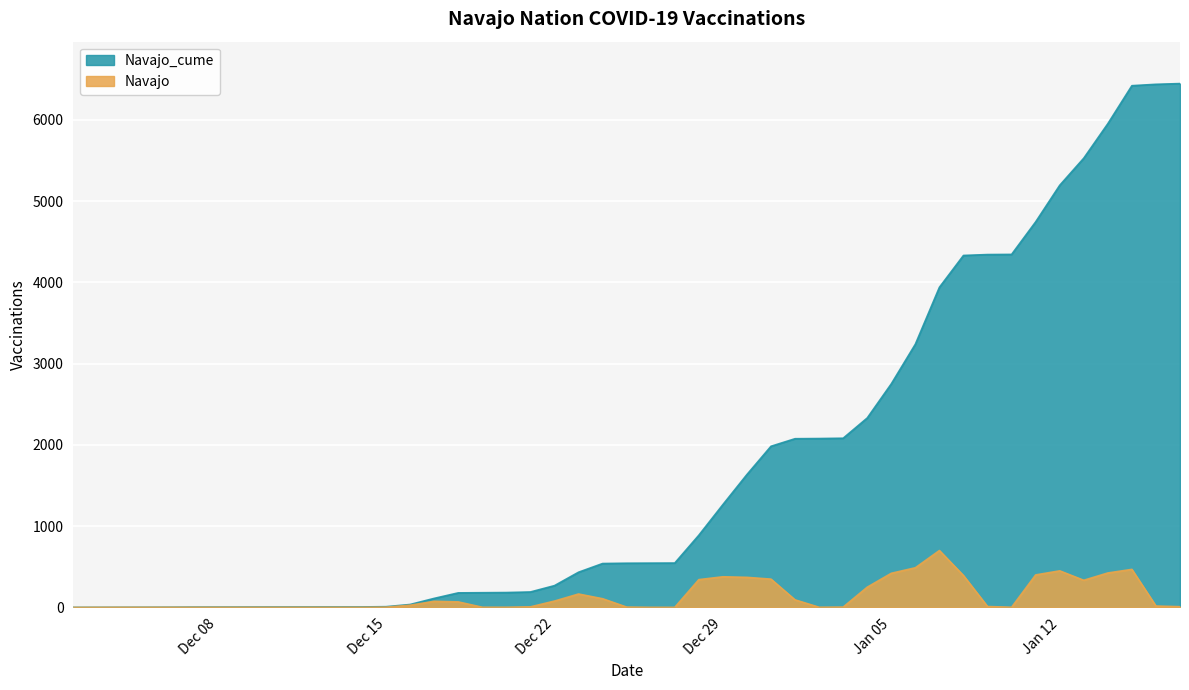

What is the spread (max minus min) of values at 2020-12-21?

183